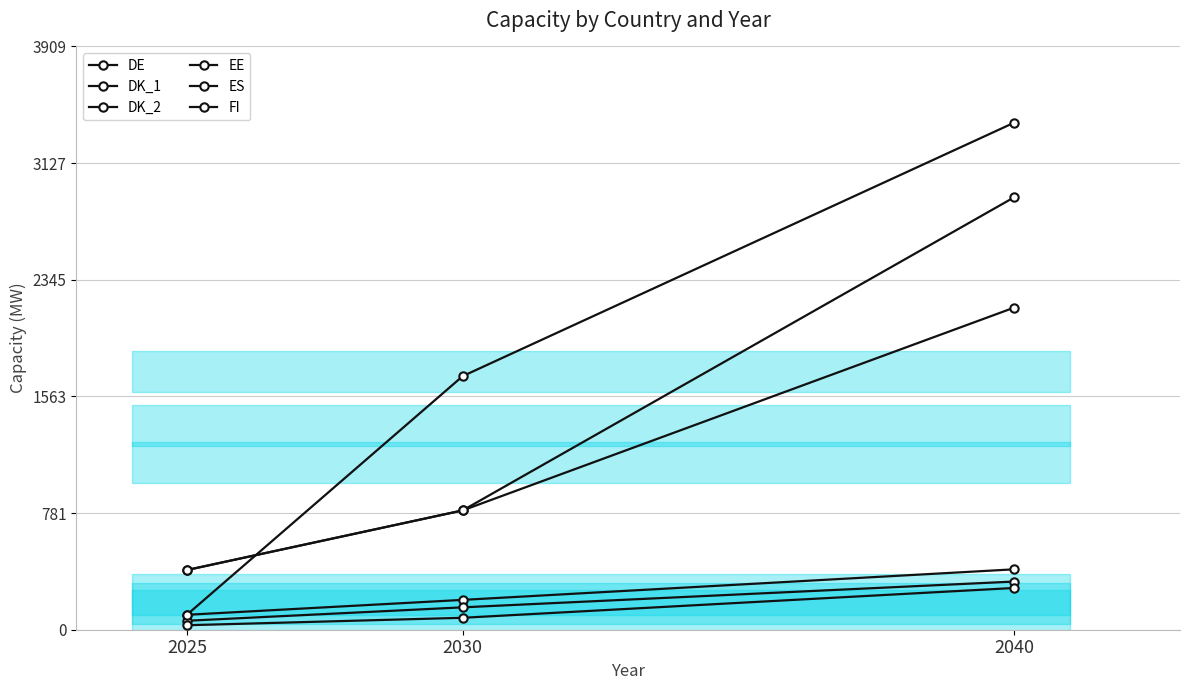

Where does the DK_2 series first go above 150?

2040